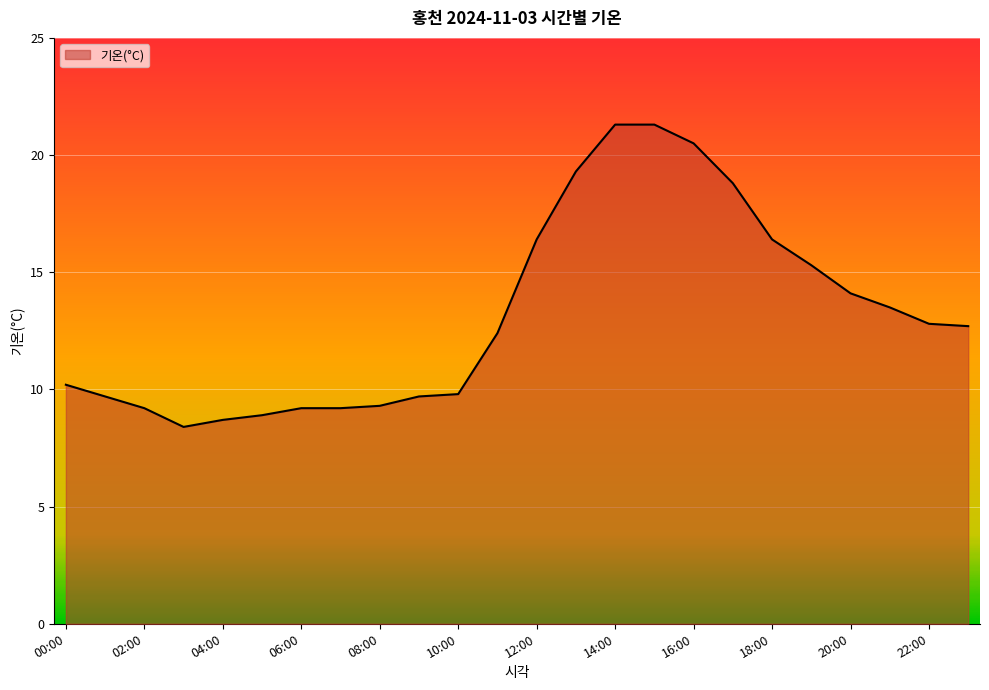

What is the difference between the maximum and minimum values?

12.9